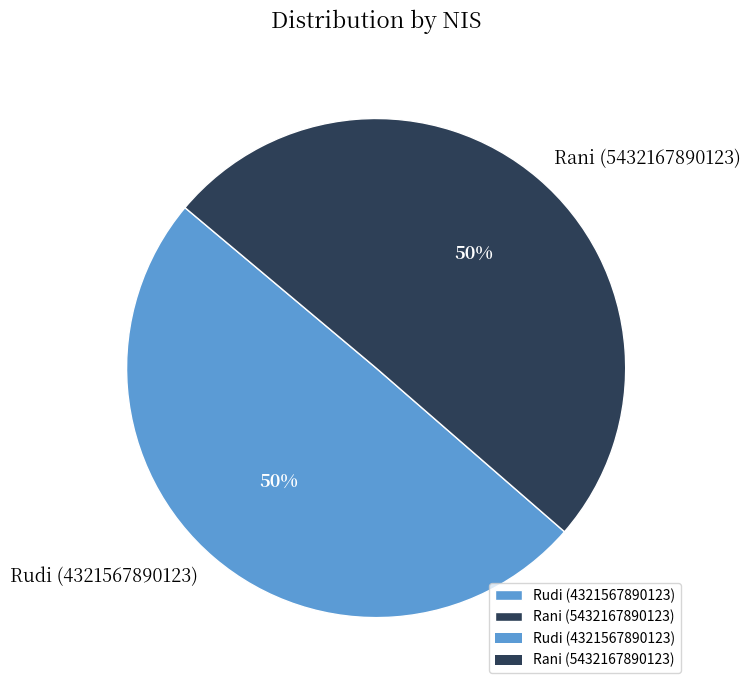

True or false: Rani (5432167890123) accounts for 43% of the total.

False